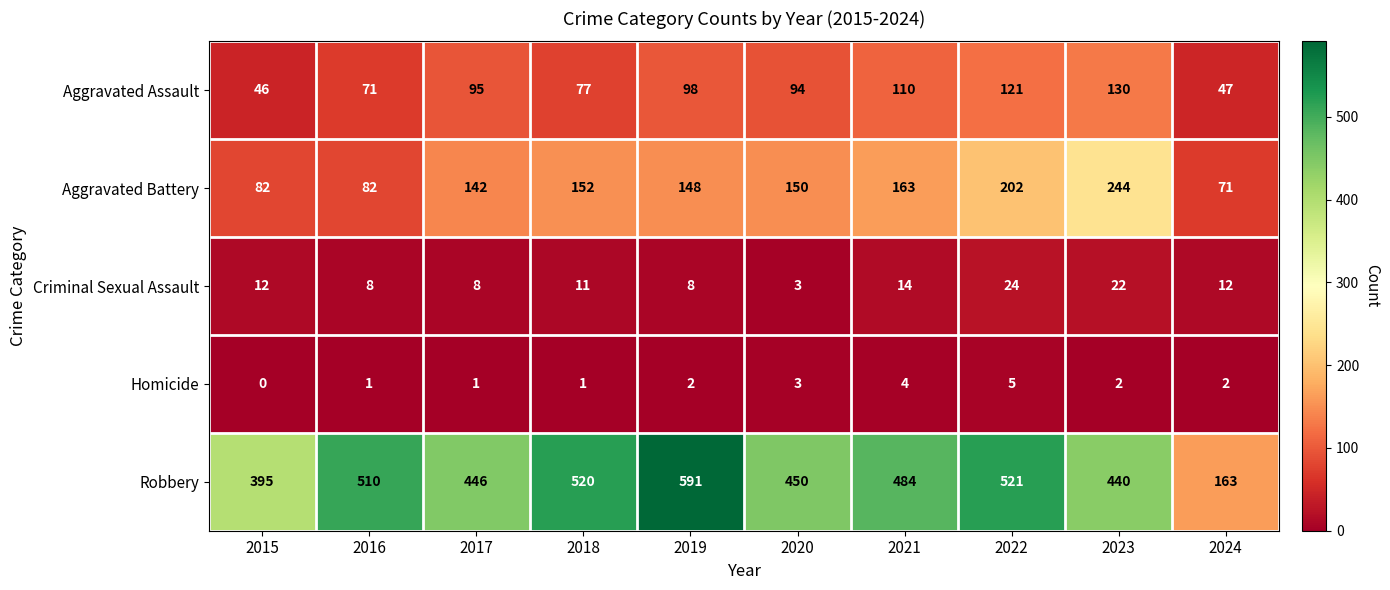

At which category does the chart reach its peak across all series?

2019